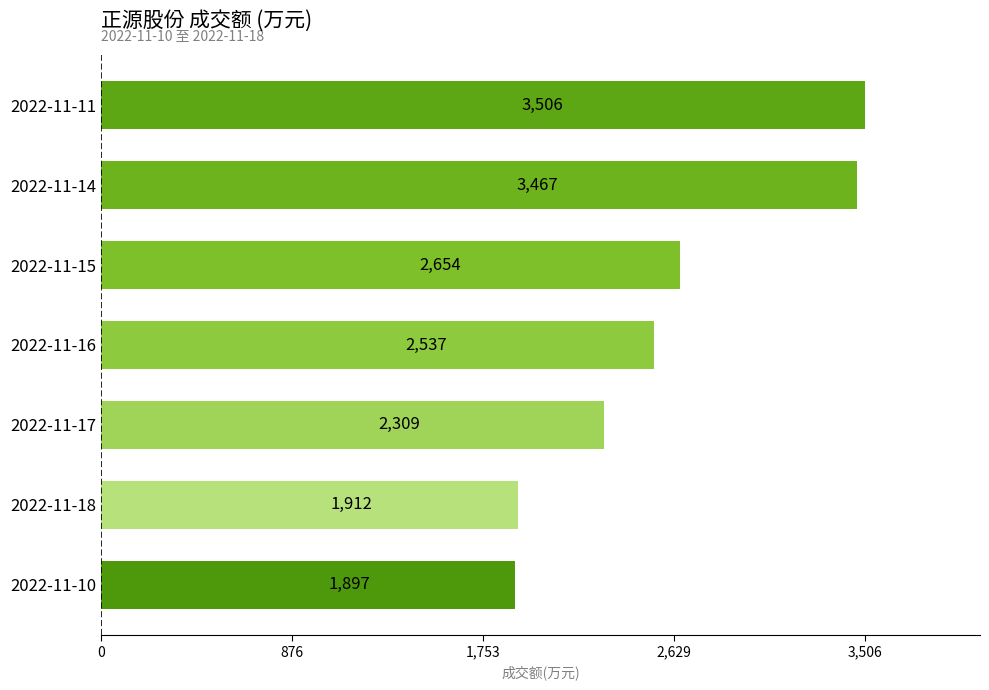

What is the ratio of the value at 2022-11-18 to the value at 2022-11-16?

0.8